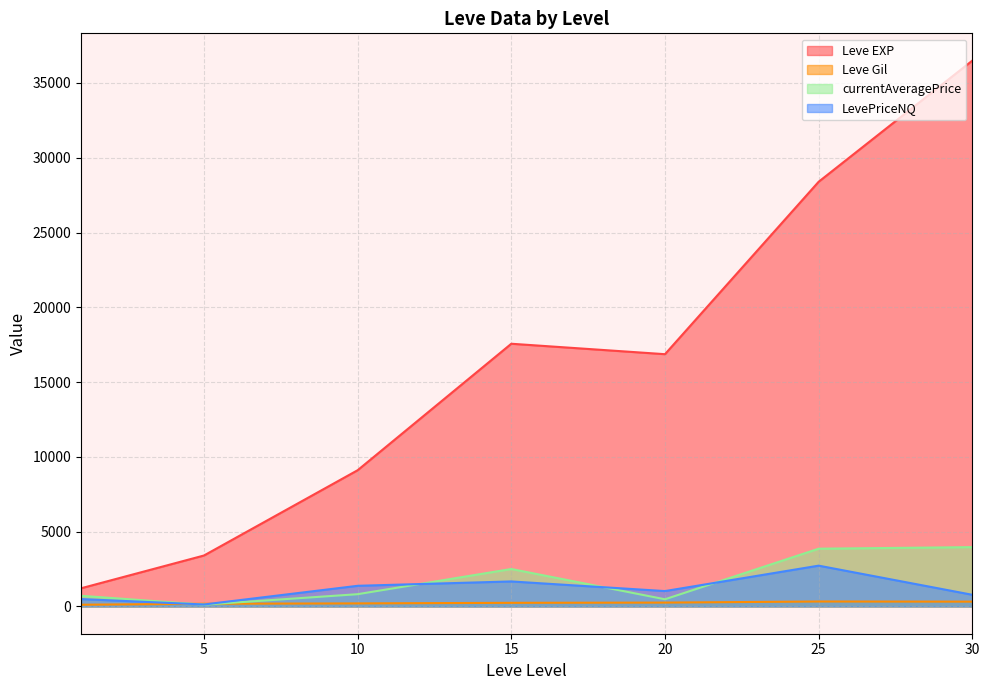

The value of LevePriceNQ at 20 is 1026.6. True or false?

True